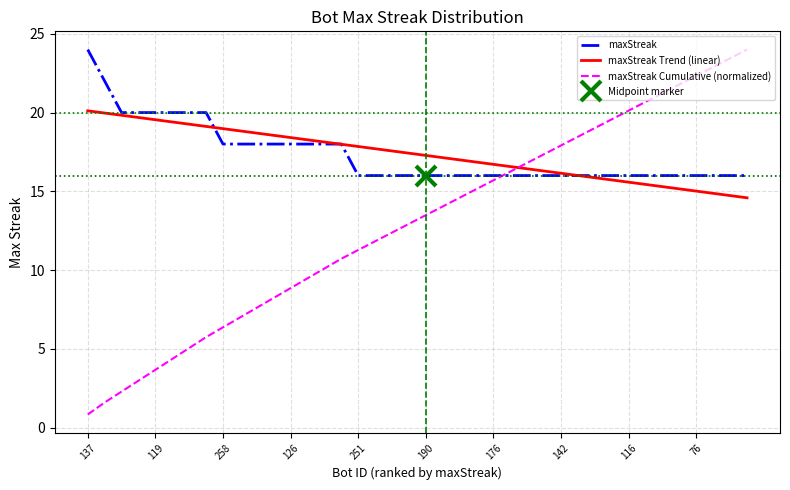

The value of maxStreak at 126 is 11.6. True or false?

False